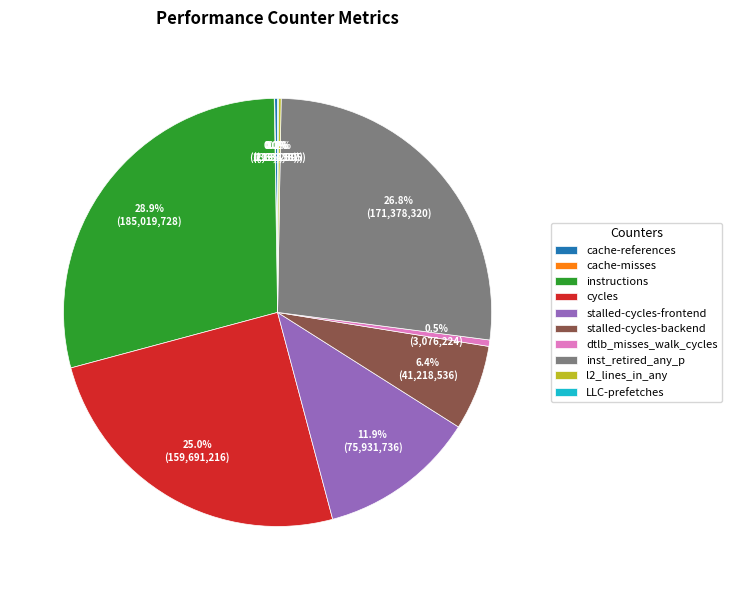

What portion of the pie excludes cycles?

75.0%